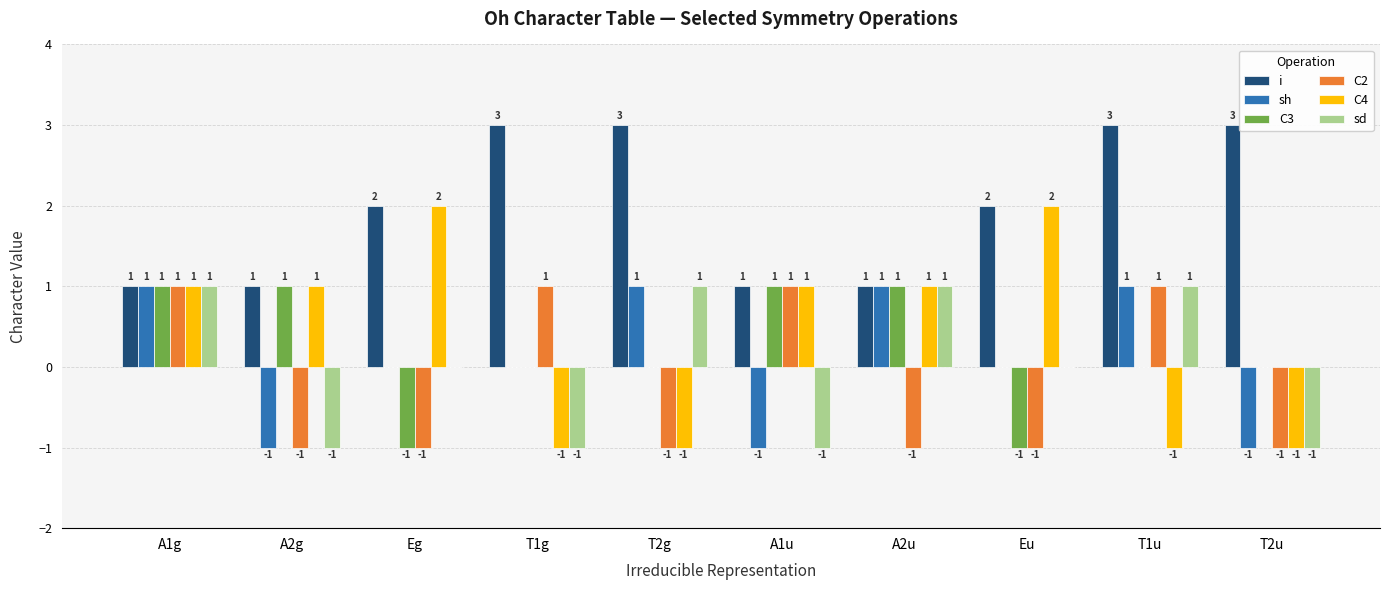

How many groups of bars are there?

10